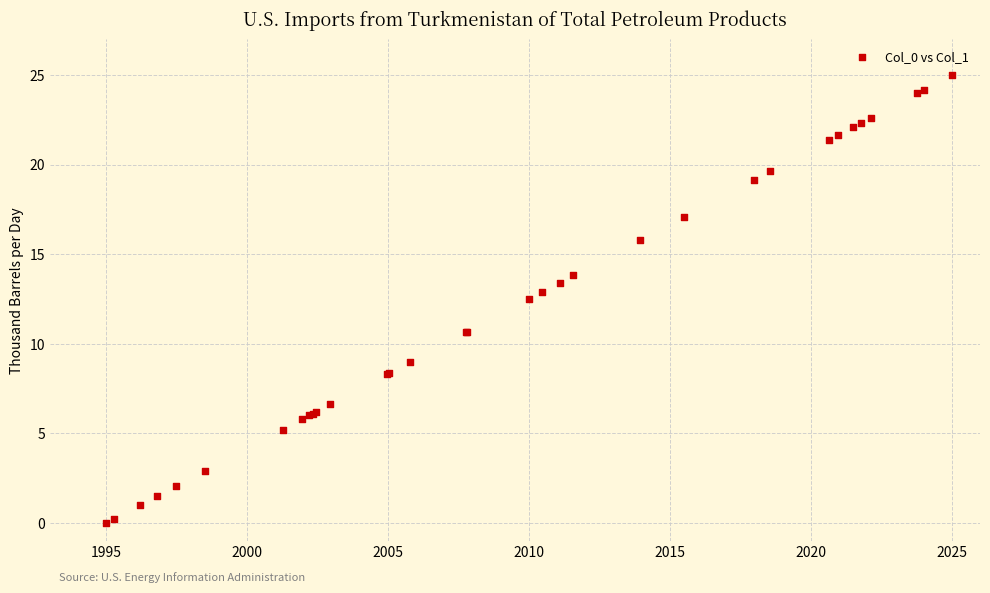

What Y value in the scatter plot is closest to 12?

12.5